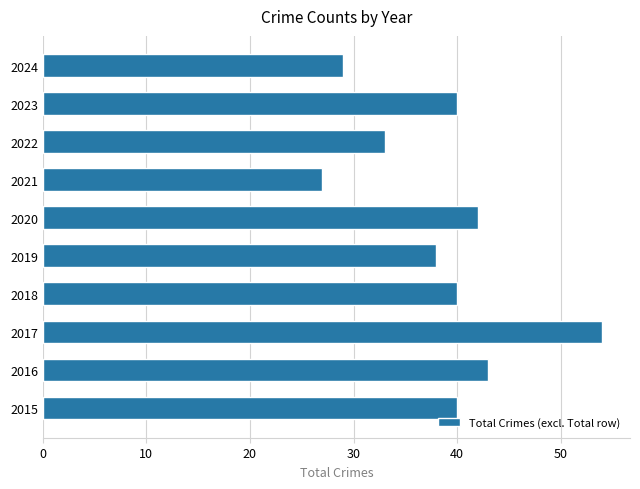

How many distinct data groups are displayed?

1